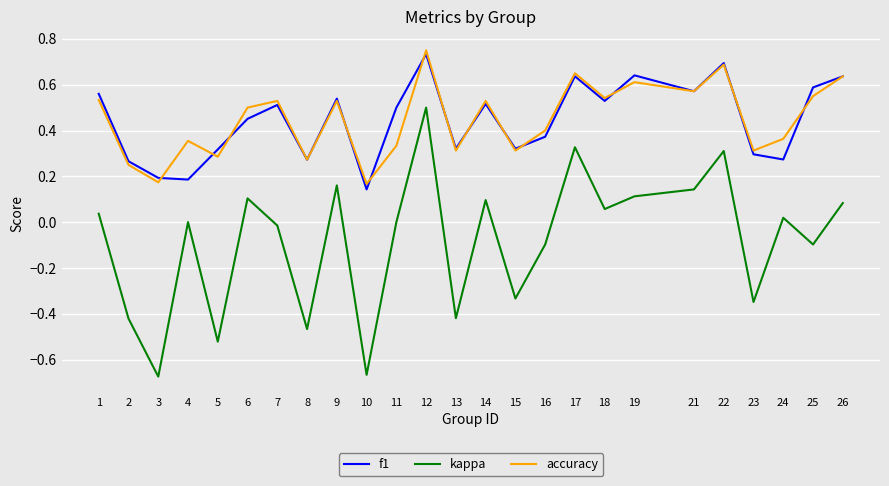

Is the value of accuracy at 4 greater than the value of f1 at 25?

No